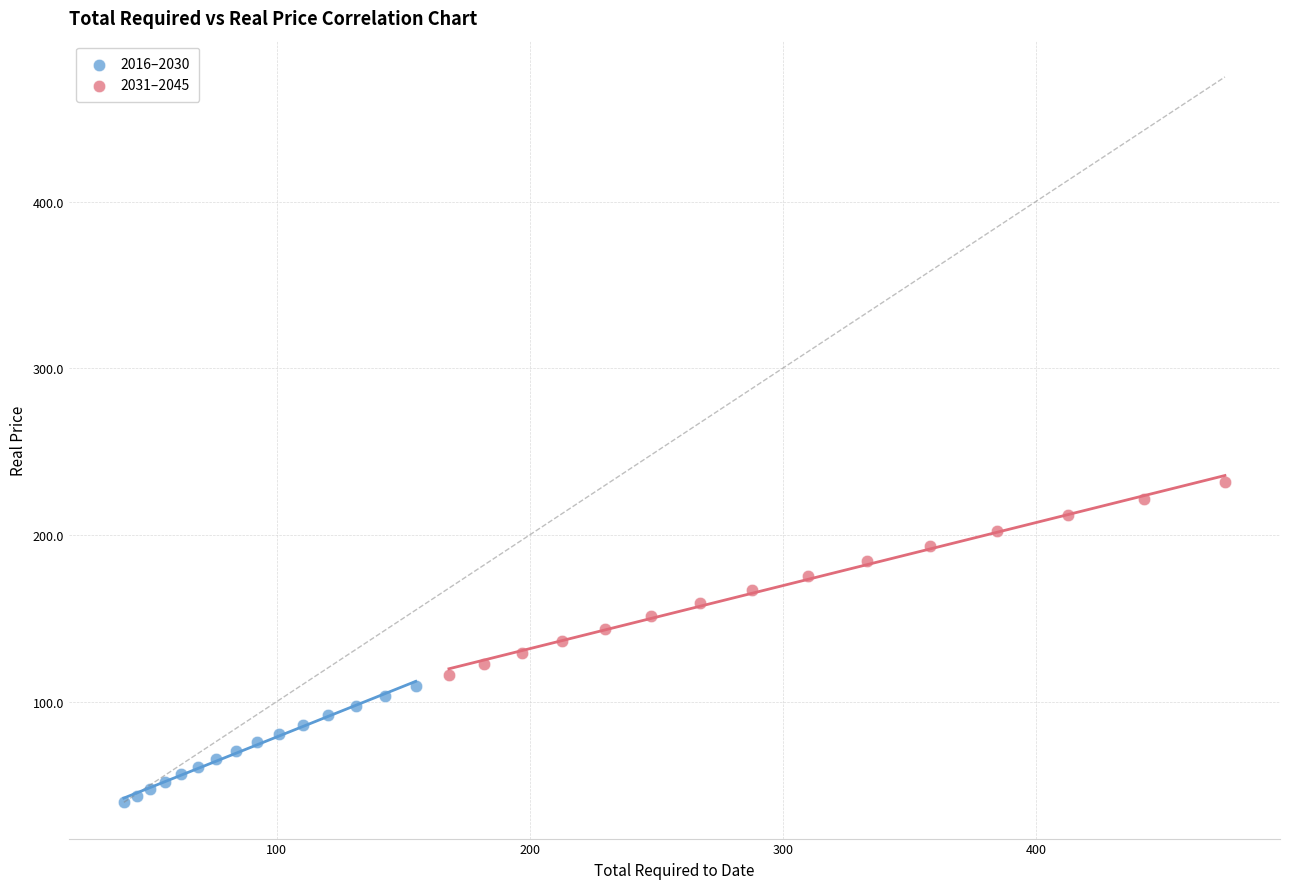

Which series reaches the maximum Y coordinate?

2031–2045